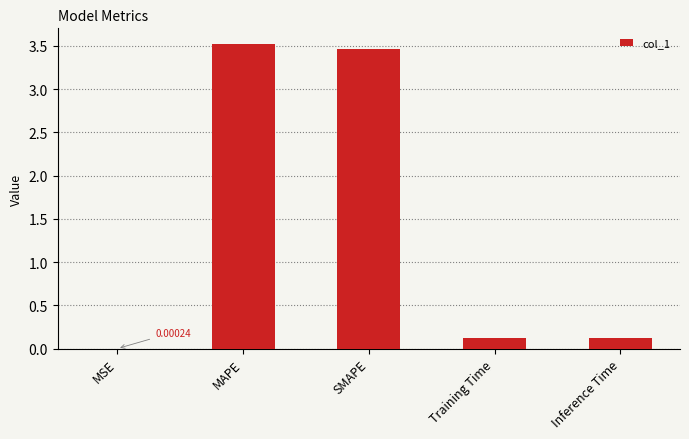

Which label corresponds to the largest value in the chart?

MAPE